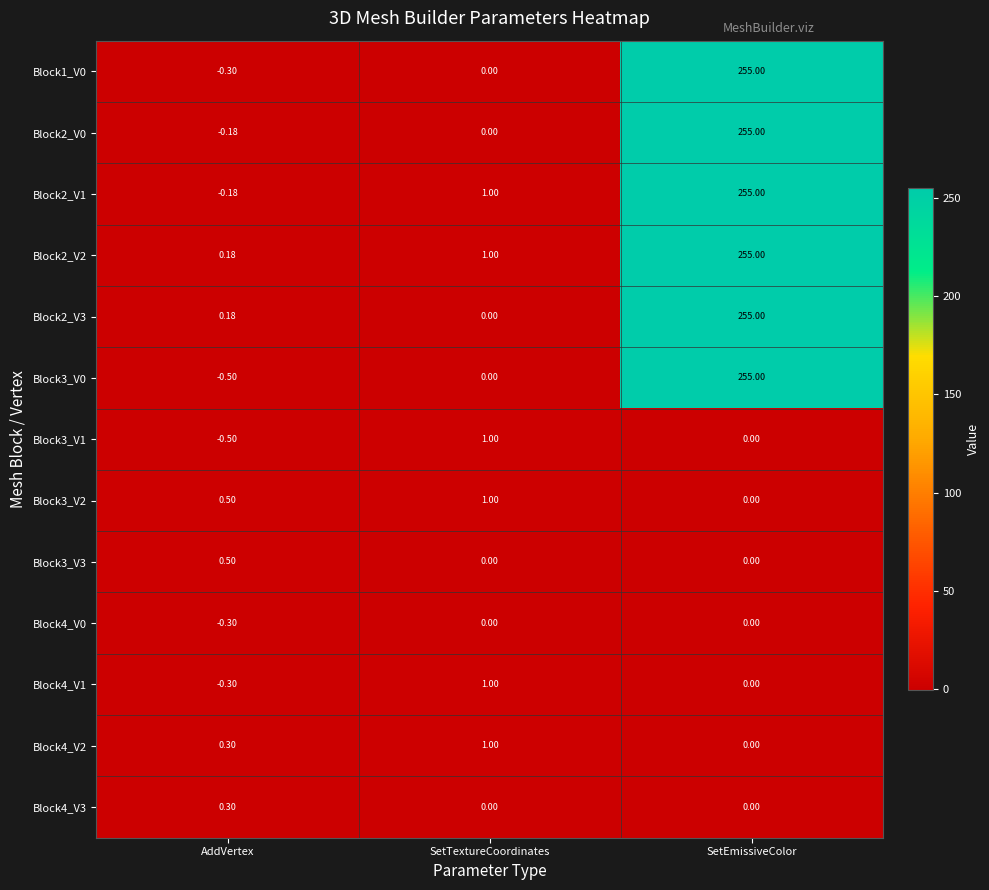

At which category is the sum across all series the highest?

SetEmissiveColor